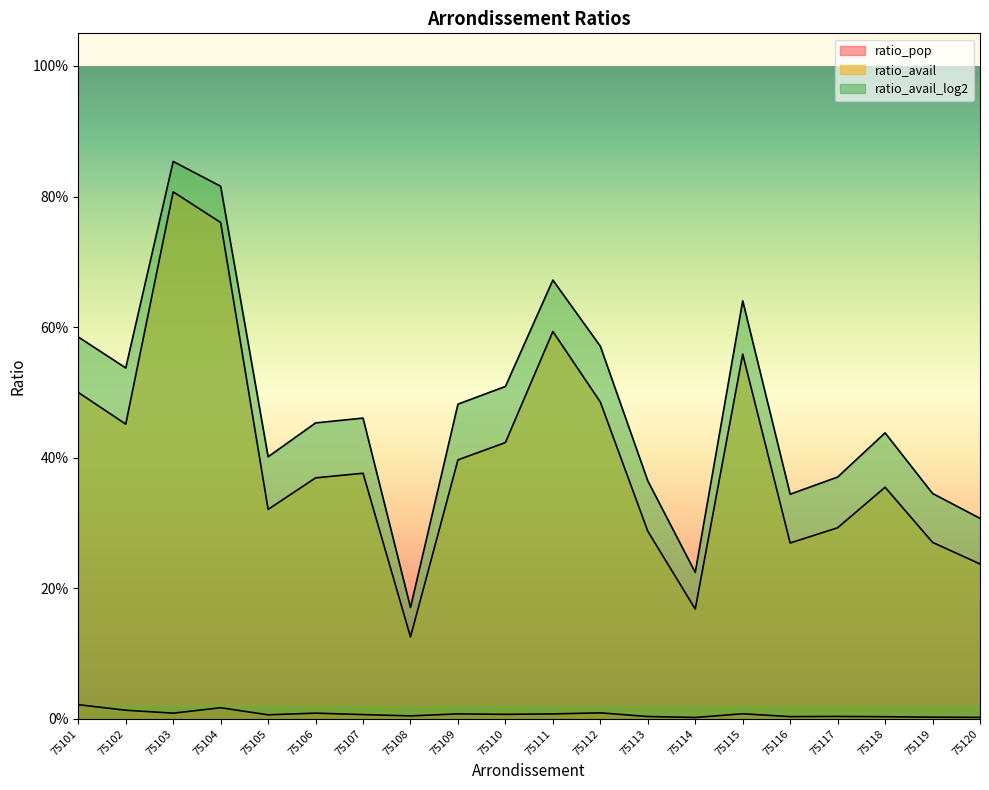

What is the difference between the ratio_avail_log2 values at 75106 and 75102?

0.1